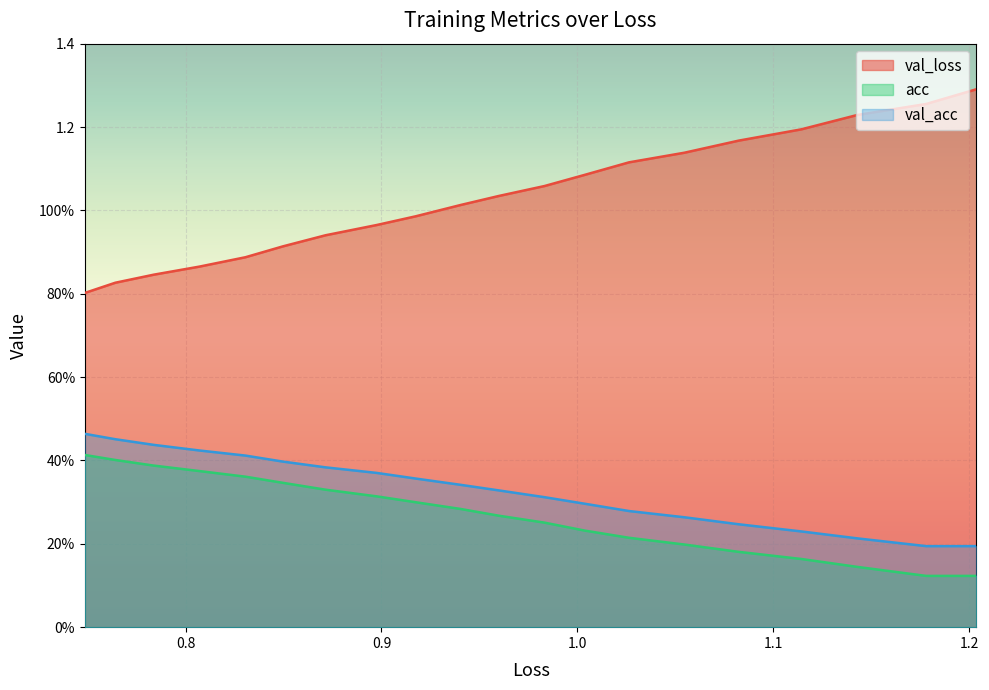

Which series has the widest spread of values?

acc